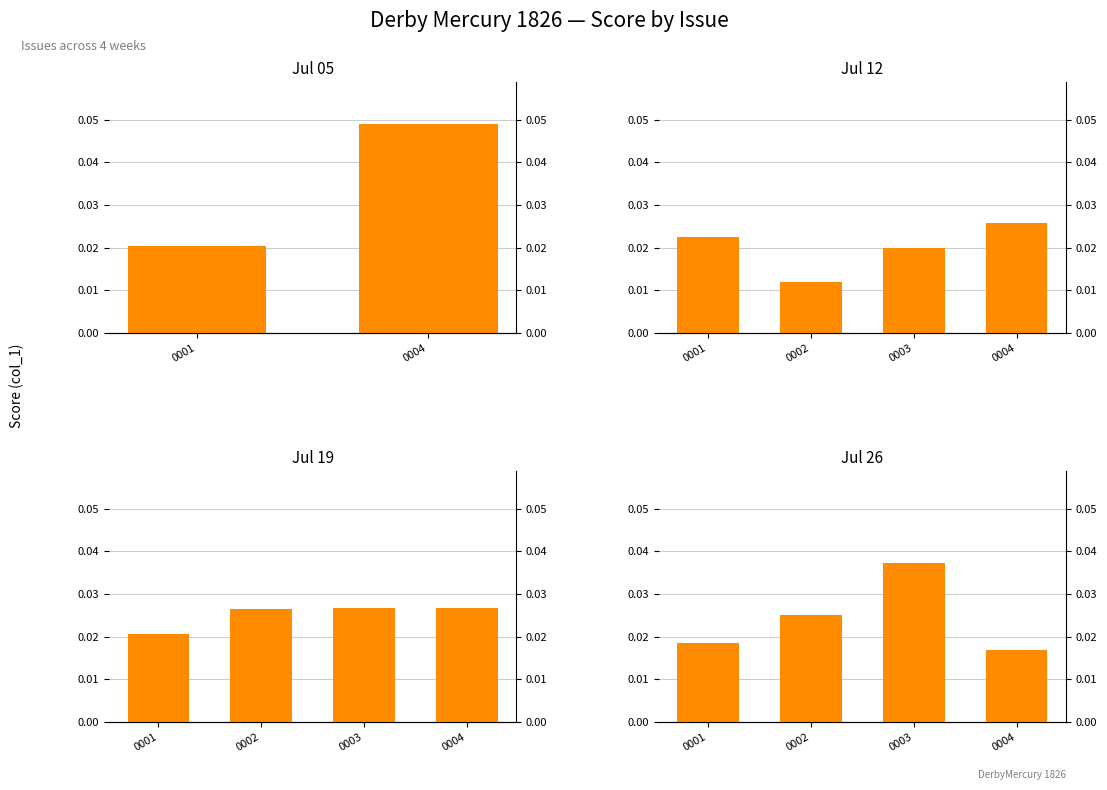

Does the chart contain any negative values?

No